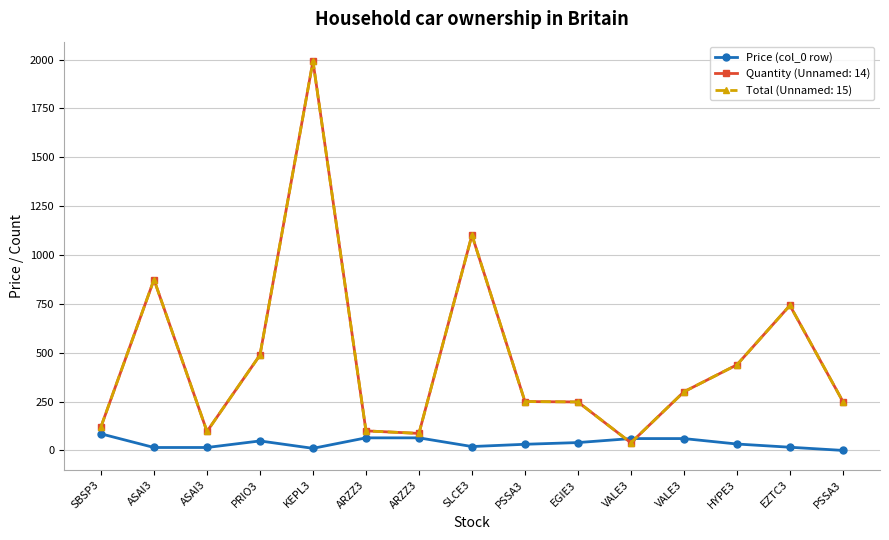

Reading left to right, extract all data points from this chart.

SBSP3=84.8	ASAI3=14.9	ASAI3=14.9	PRIO3=48.5	KEPL3=10.6	ARZZ3=64.3	ARZZ3=64.3	SLCE3=19.8	PSSA3=31.4	EGIE3=40.1	VALE3=60.5	VALE3=60.5	HYPE3=32.7	EZTC3=16.3	PSSA3=0.0